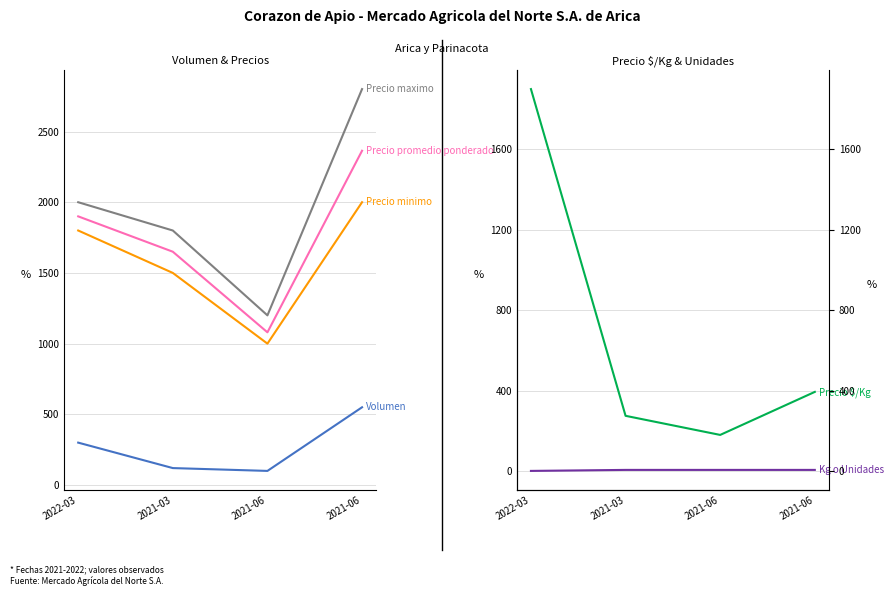

Which series has the widest spread of values?

Precio $/Kg